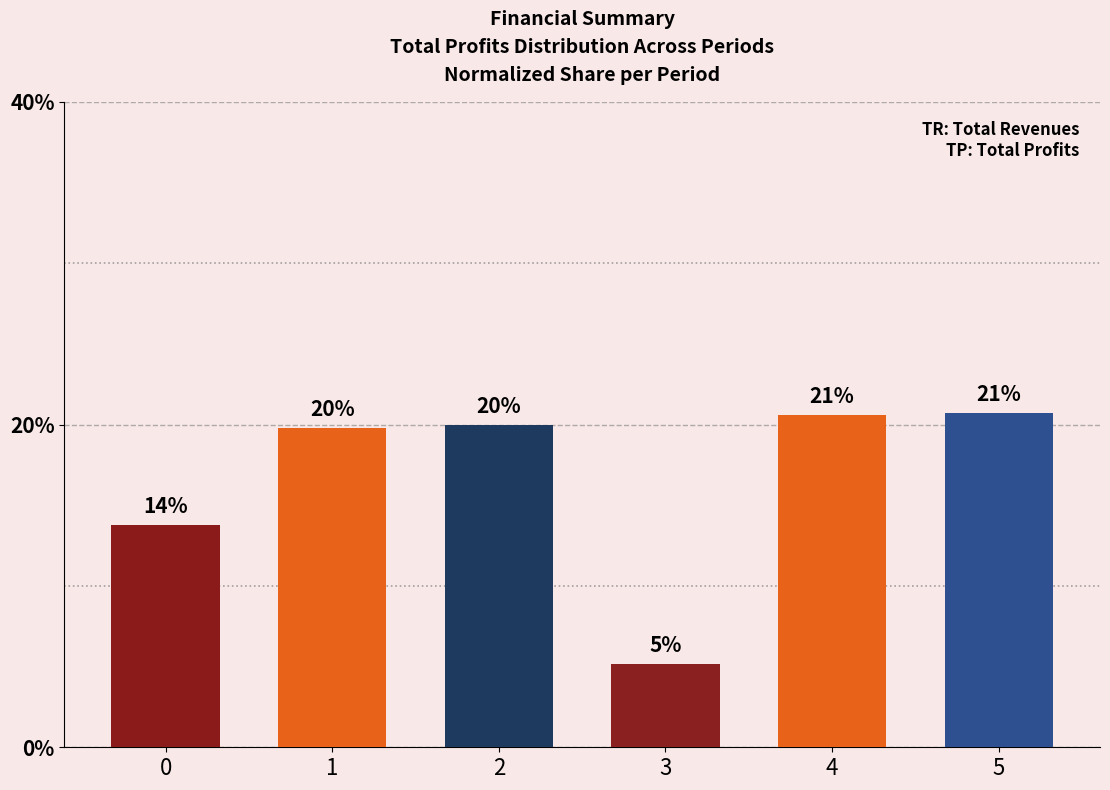

How many bars are there in total?

6